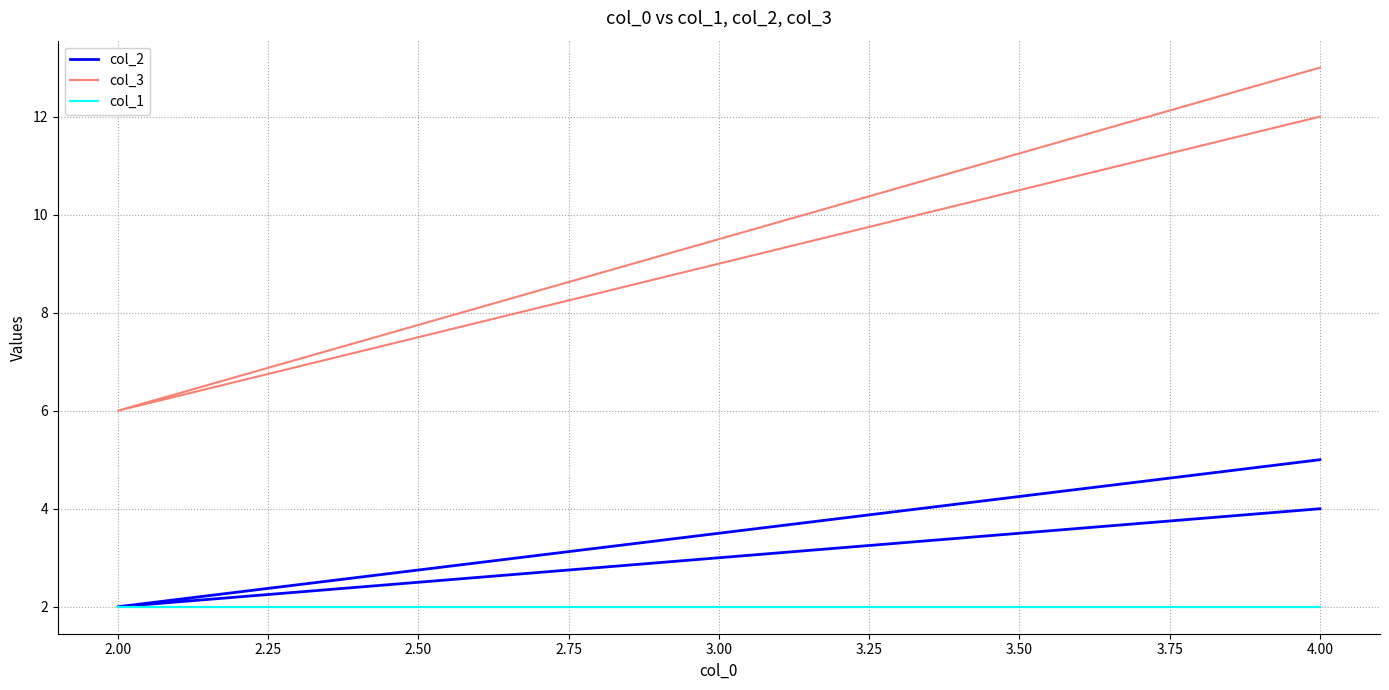

What is the approximate value of col_1 at 4.00?

2